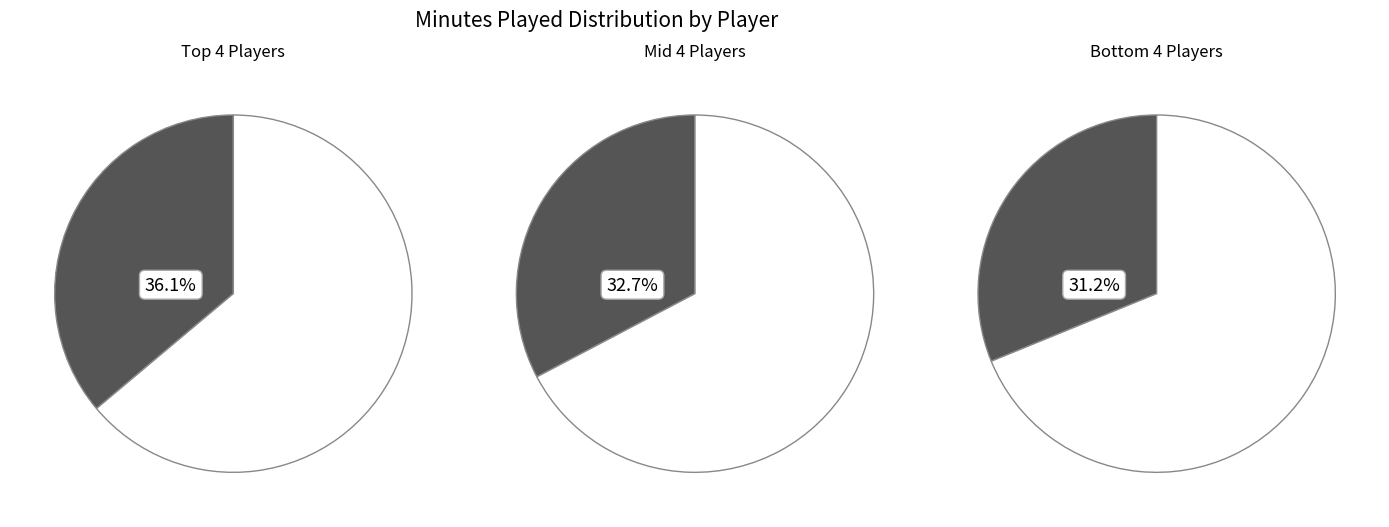

To the nearest percent, what is the difference between the C. Rigamonti and N. Avellaneda slice percentages?

1%